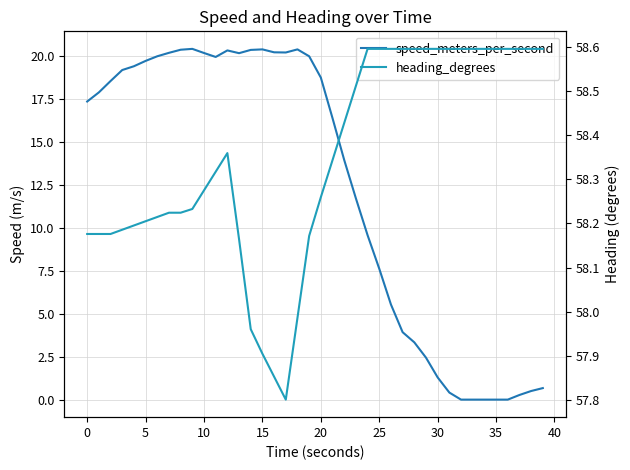

How many series are shown in this chart?

2